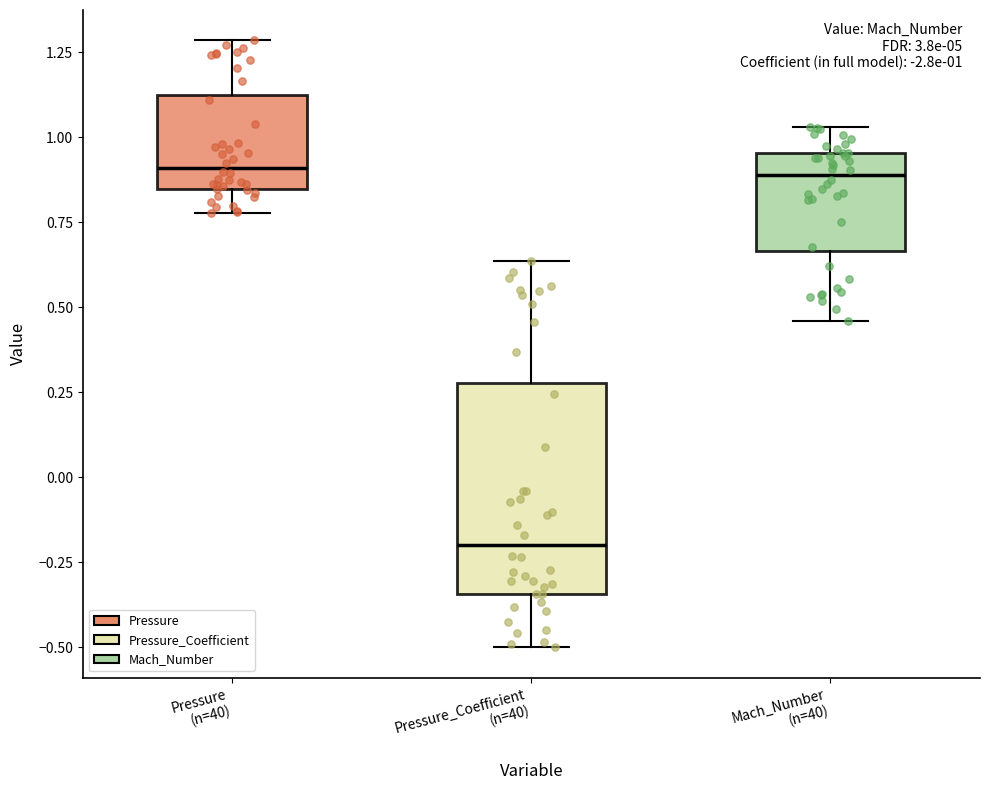

Which box is the tallest, from its lower edge to its upper edge?

Pressure_Coefficient (n=40)